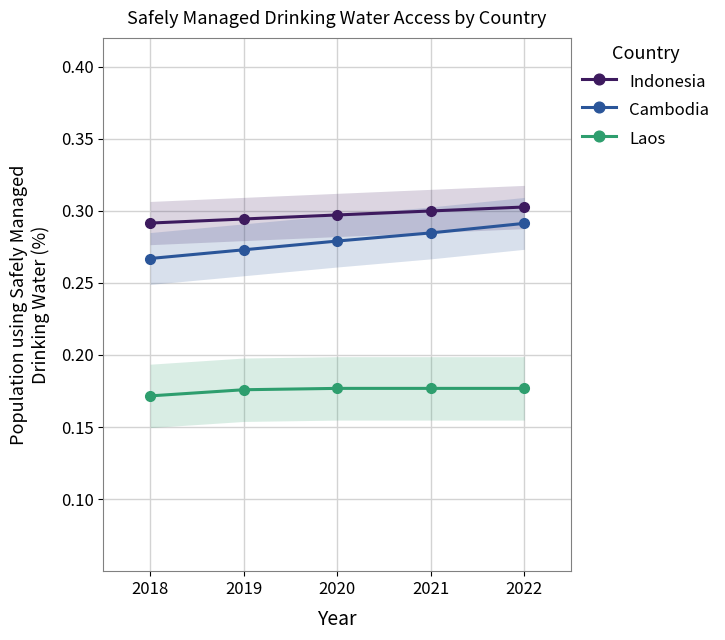

How many Indonesia values are between 0 and 1?

5